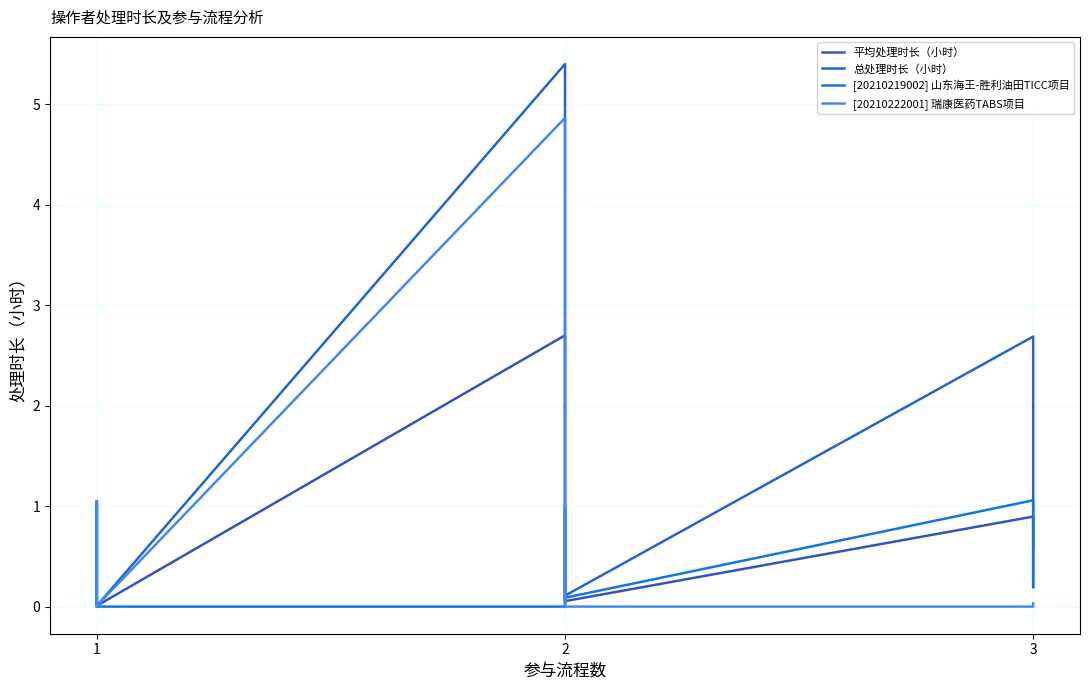

Is it true that 平均处理时长（小时） equals 0.5 at 8?

False